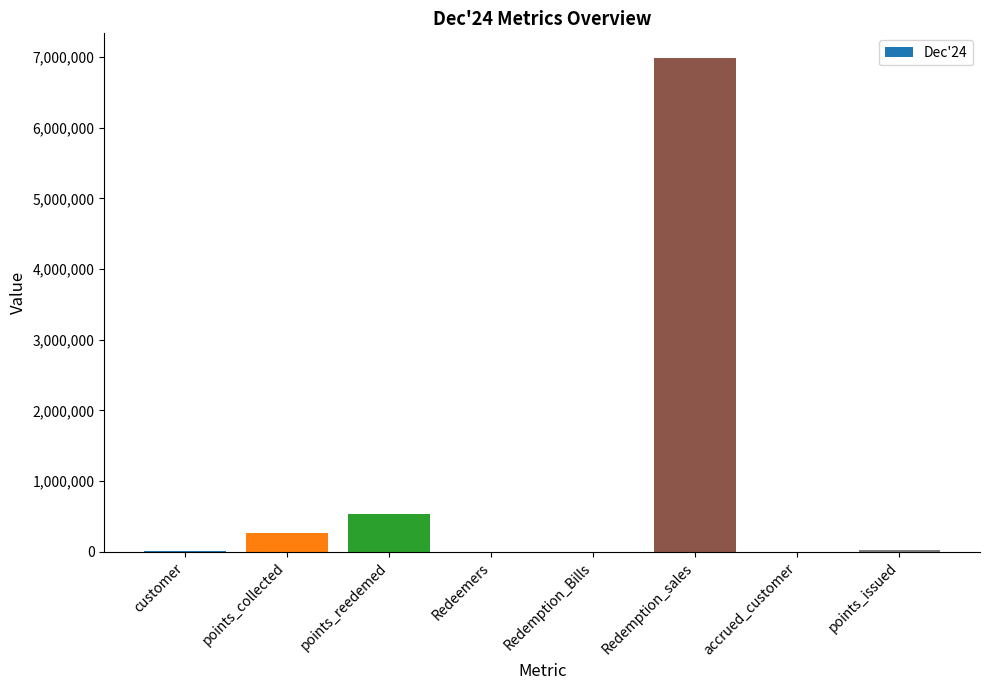

What is the change in value from points_collected to Redemption_sales?

+6722086